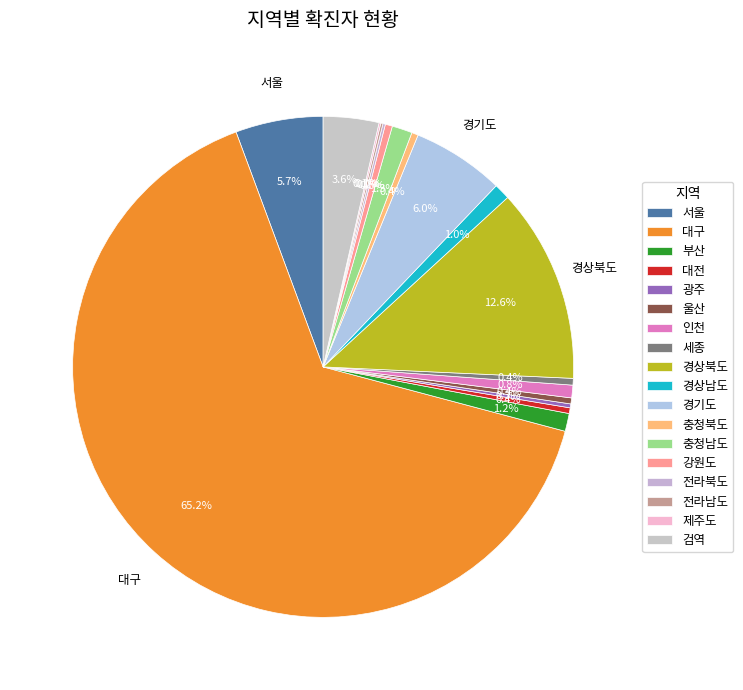

True or false: 서울 accounts for 20% of the total.

False